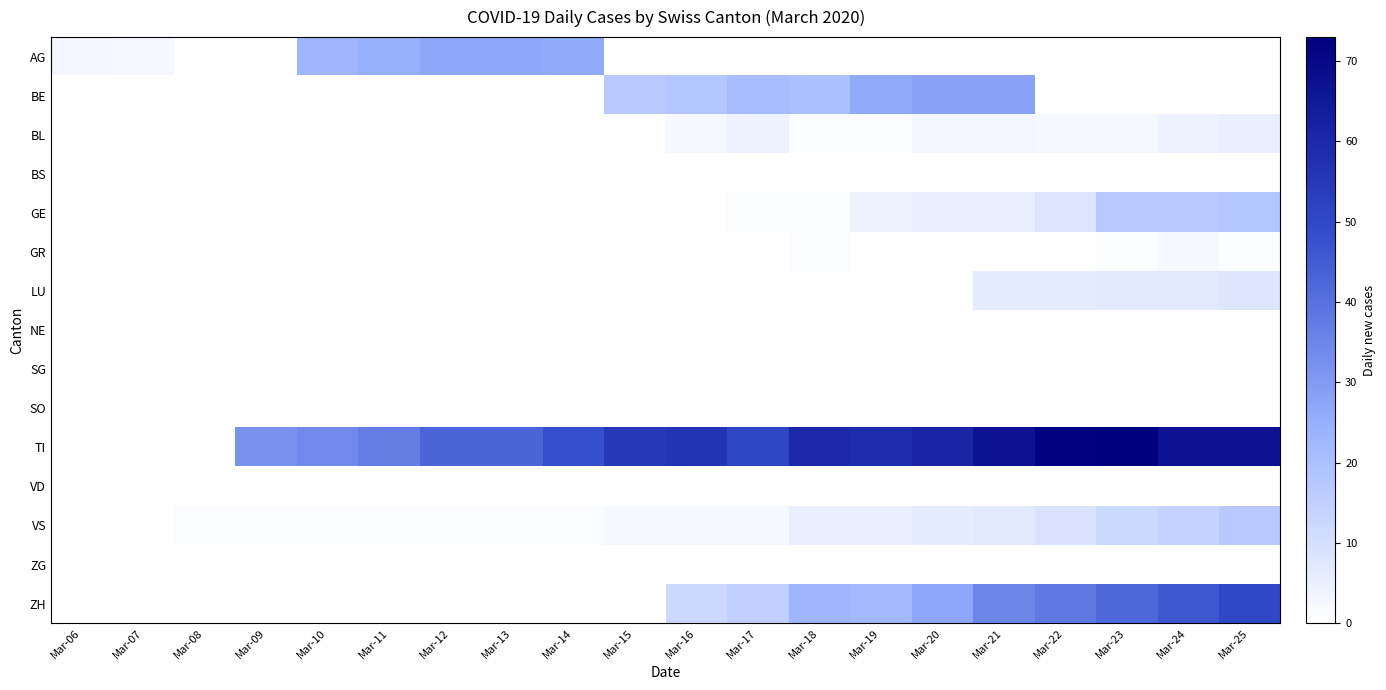

What is the greatest value displayed?

73